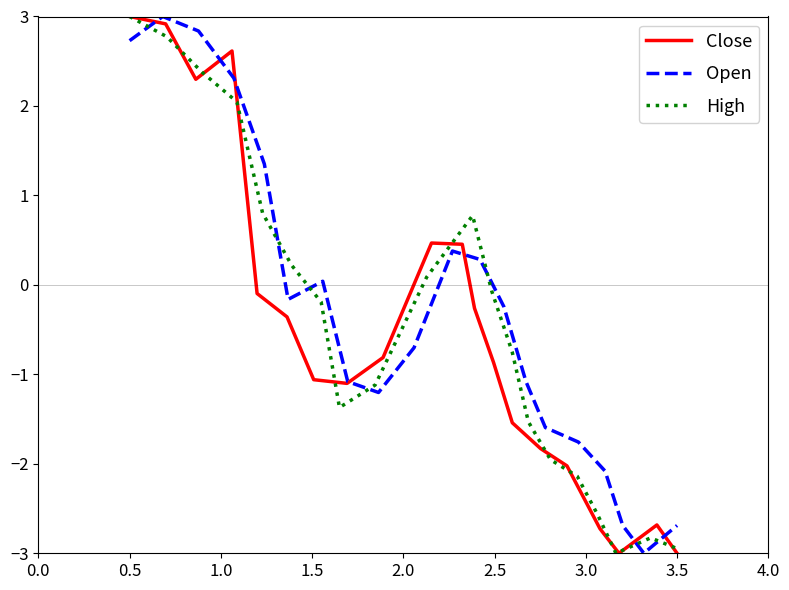

True or false: Open has more than 2 interior local peaks.

True